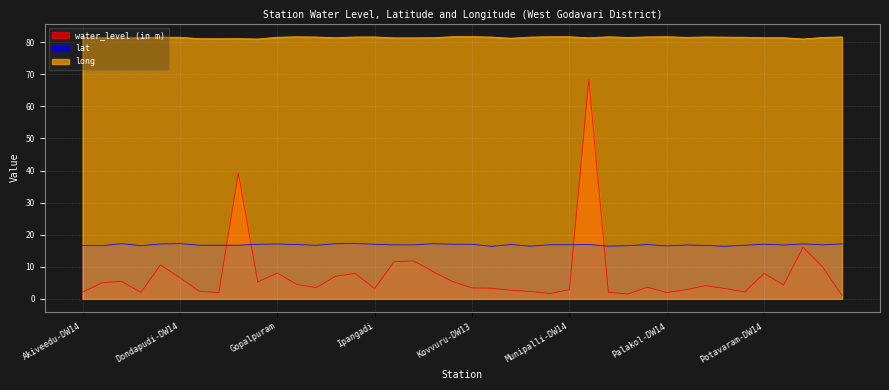

At Eluru-DW13, list the series in order from smallest to largest.

water_level (in m), lat, long